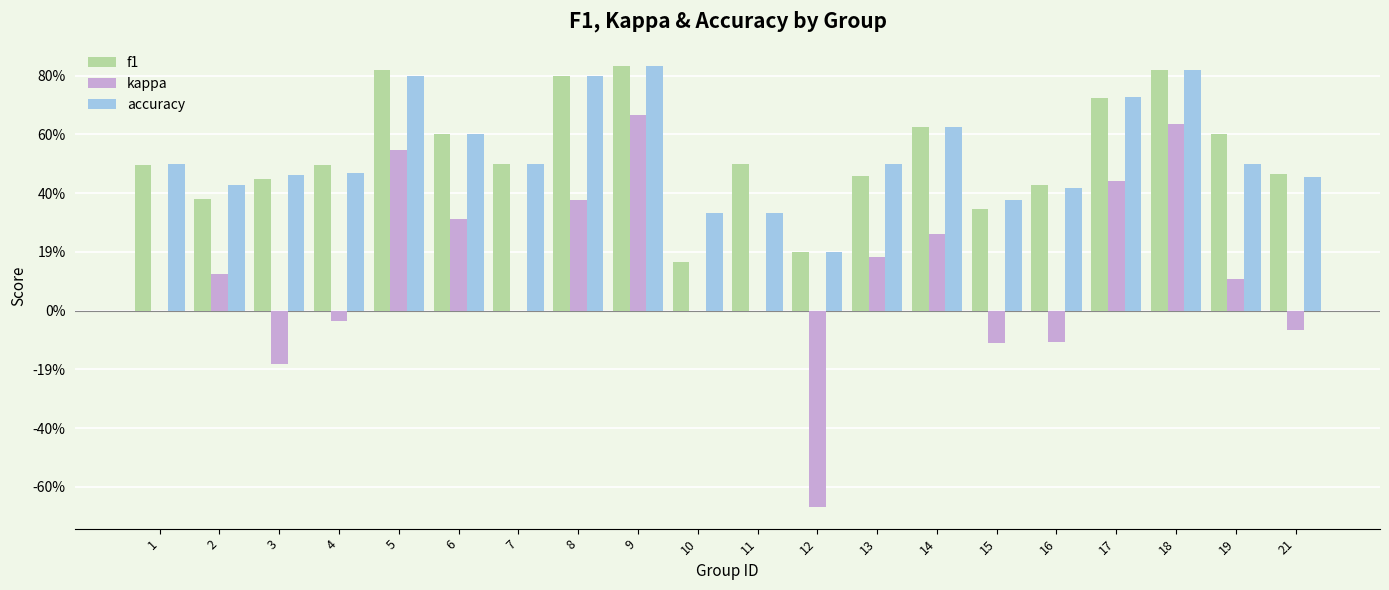

Read the kappa value at 8.

0.4